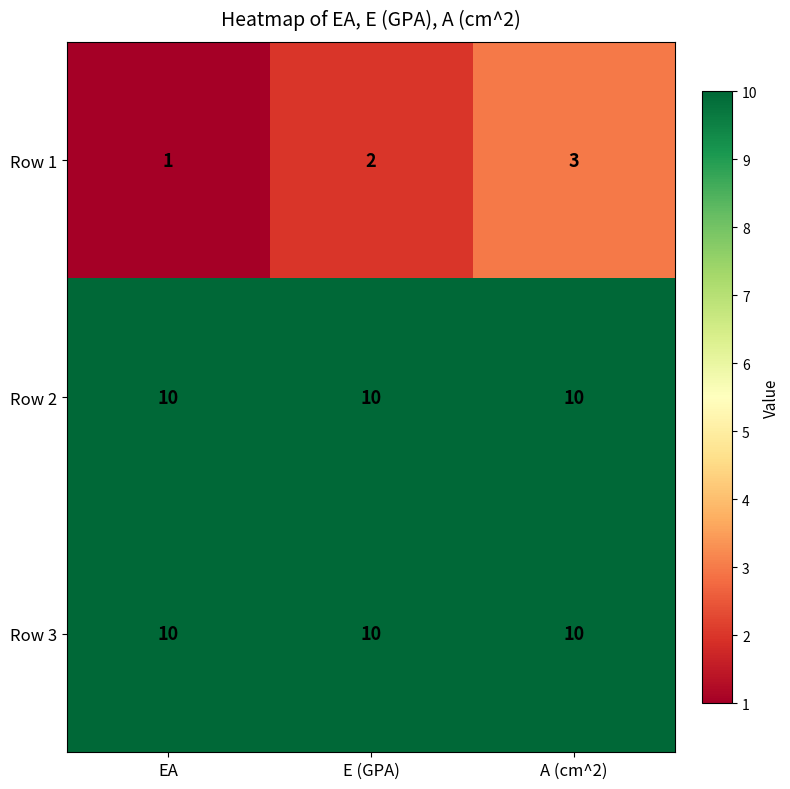

Read the Row 2 value at EA.

10